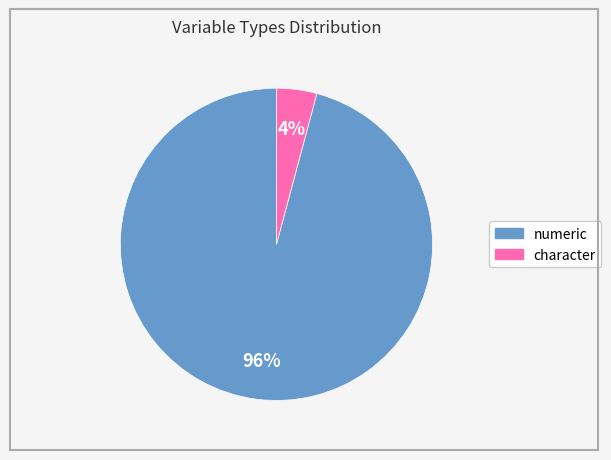

To the nearest percent, what is the combined percentage of numeric and character?

100%